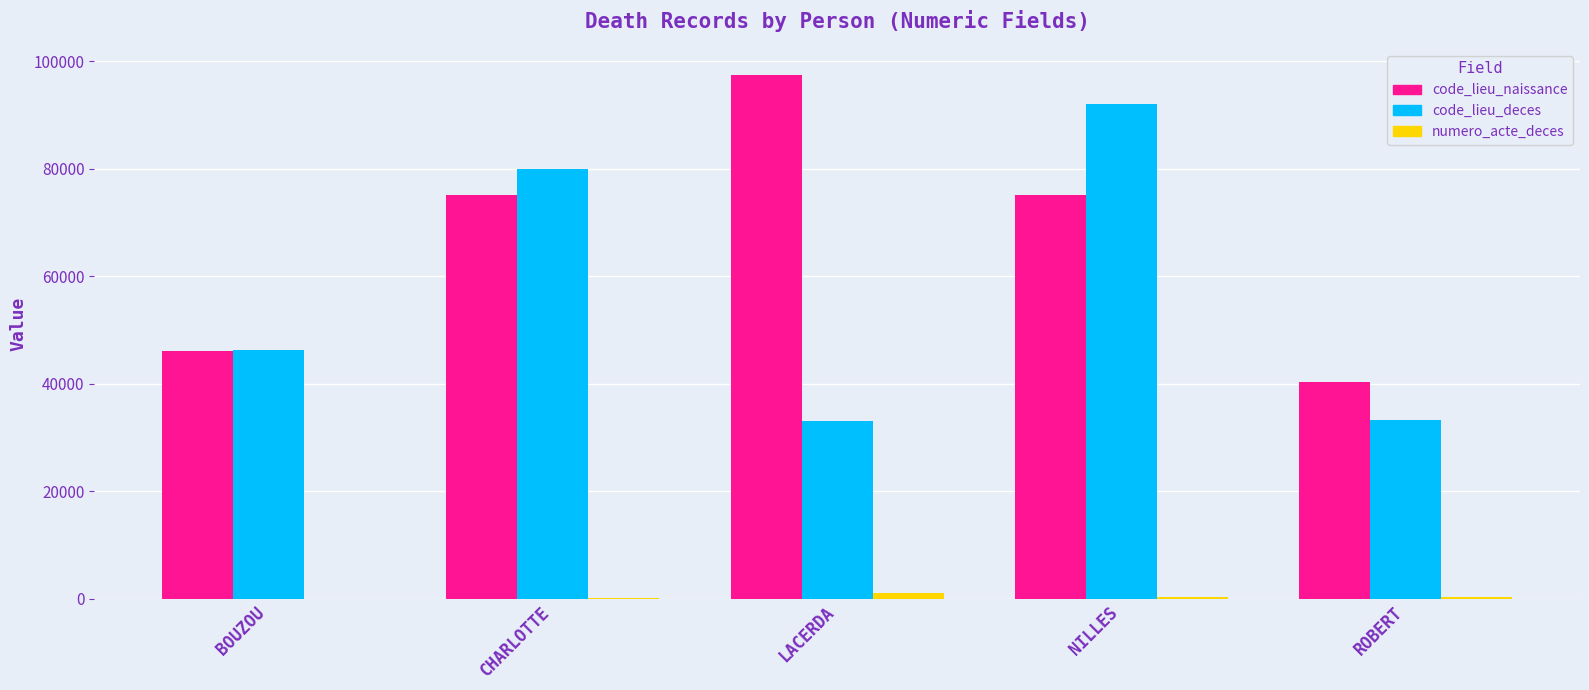

Between LACERDA and NILLES, which series saw the biggest shift?

code_lieu_deces